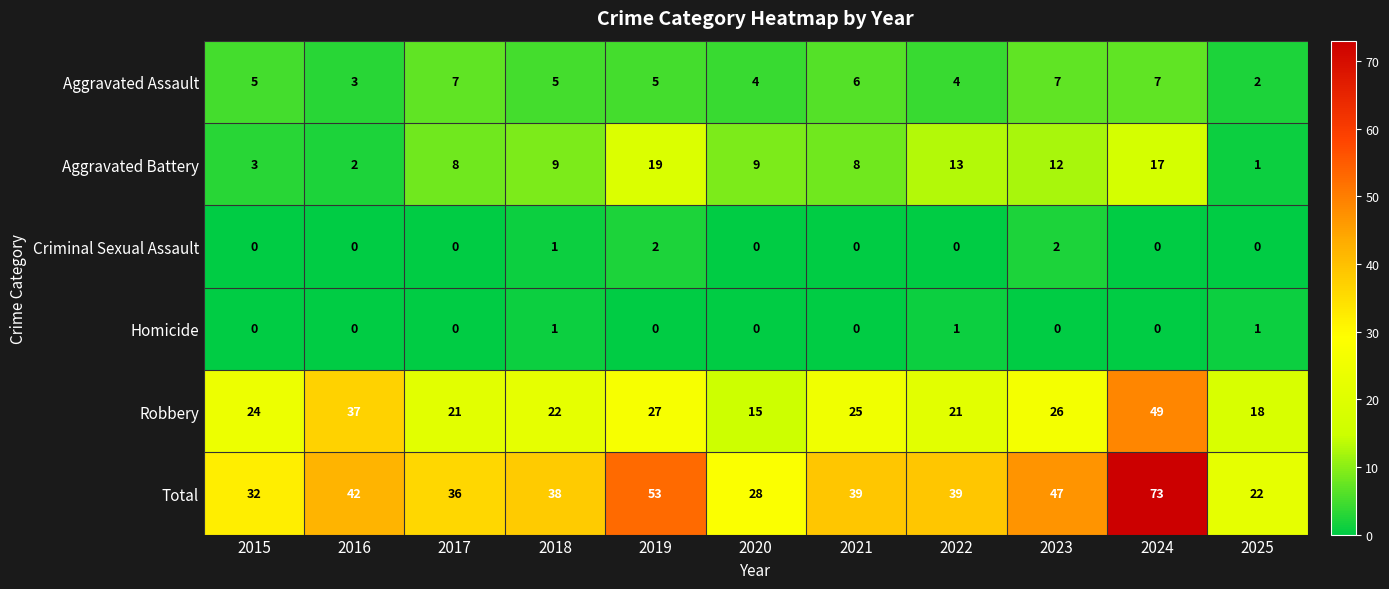

The value of Criminal Sexual Assault at 2022 is 0. True or false?

True